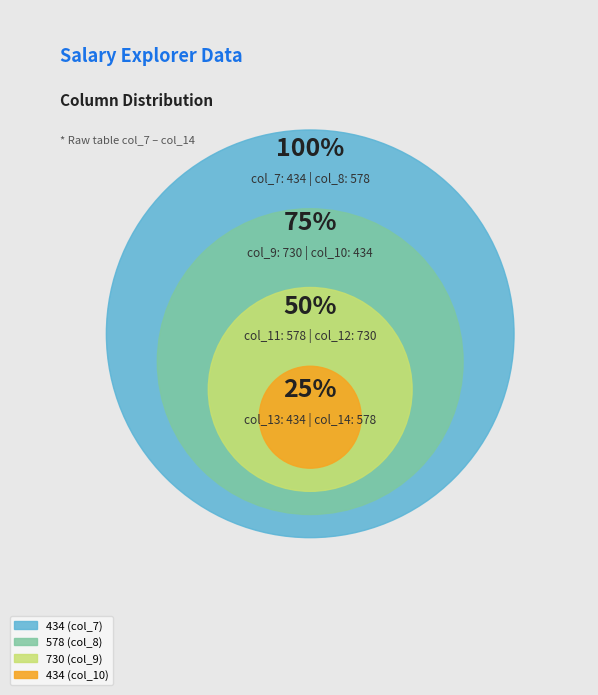

Count the number of slices in the pie.

4